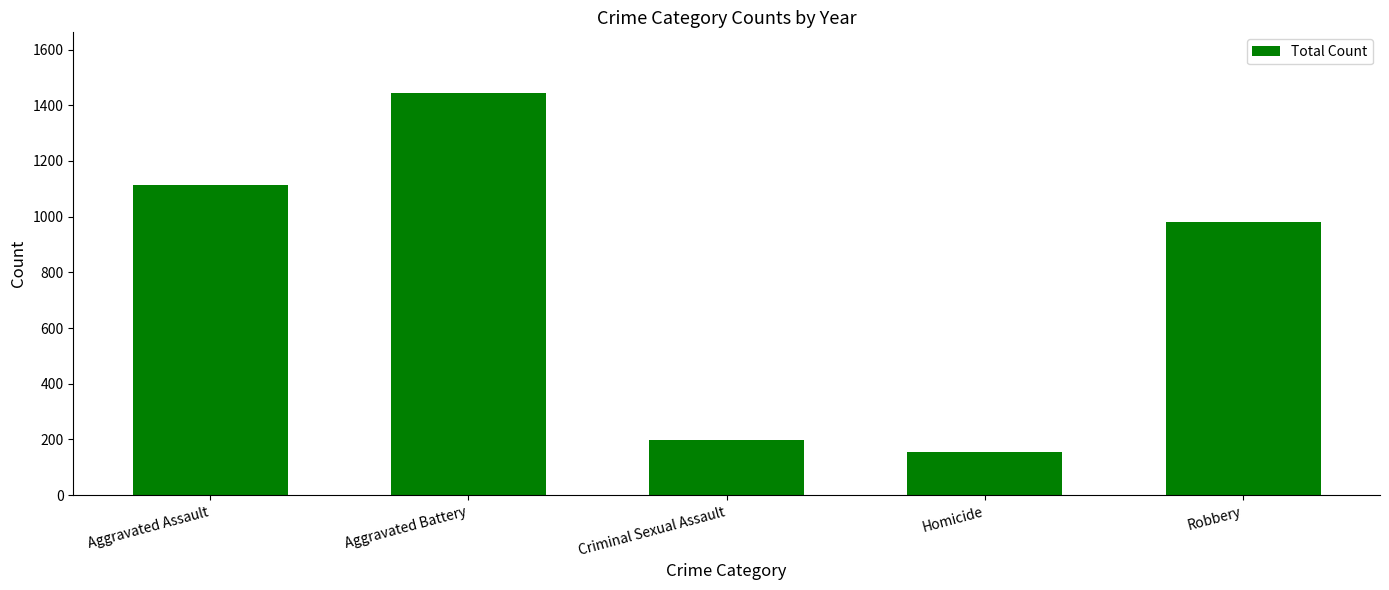

The chart shows a value of 1637 at Aggravated Assault. True or false?

False